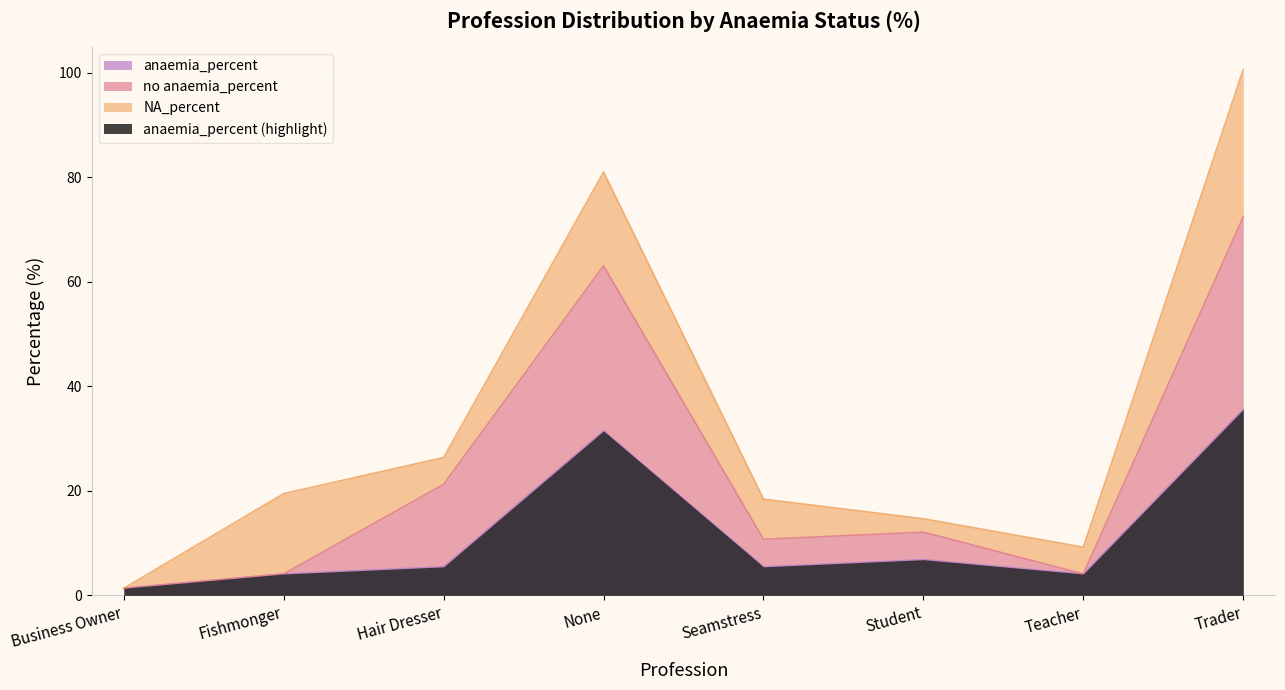

What is the value of the no anaemia_percent point at the 3rd from the left?

21.3